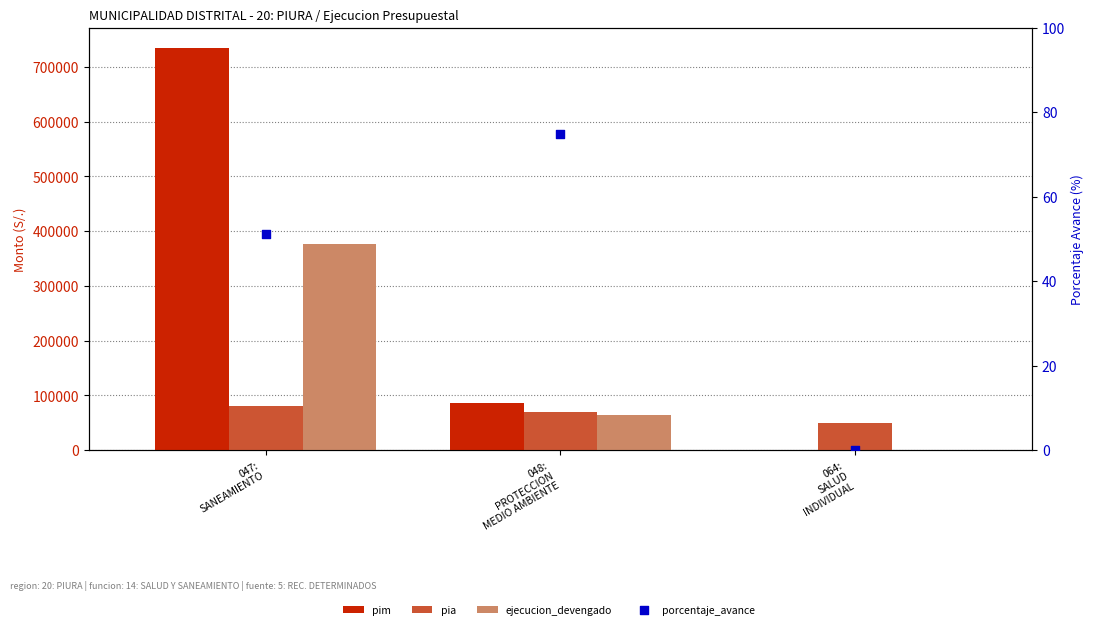

Which series contains the highest Y value?

pim